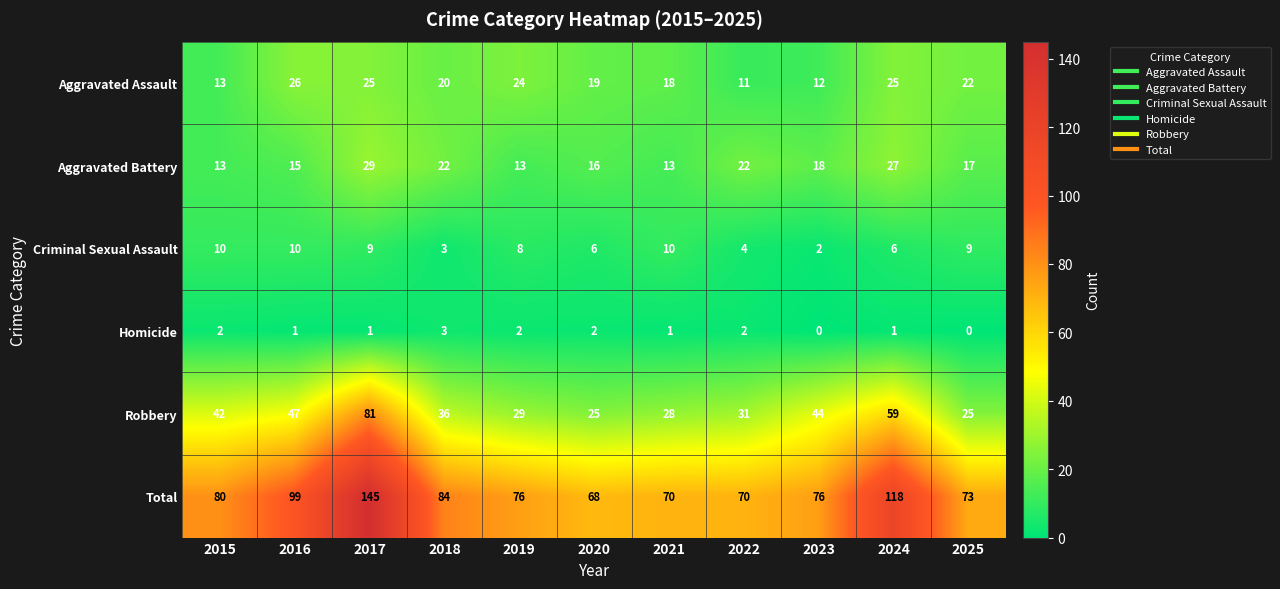

What value does the Aggravated Battery series have at 2018, to the nearest 10?

20